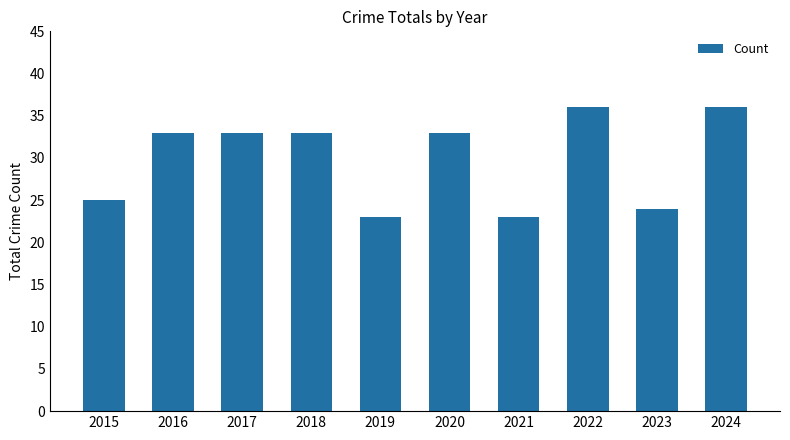

Does the chart contain stacked bars?

No